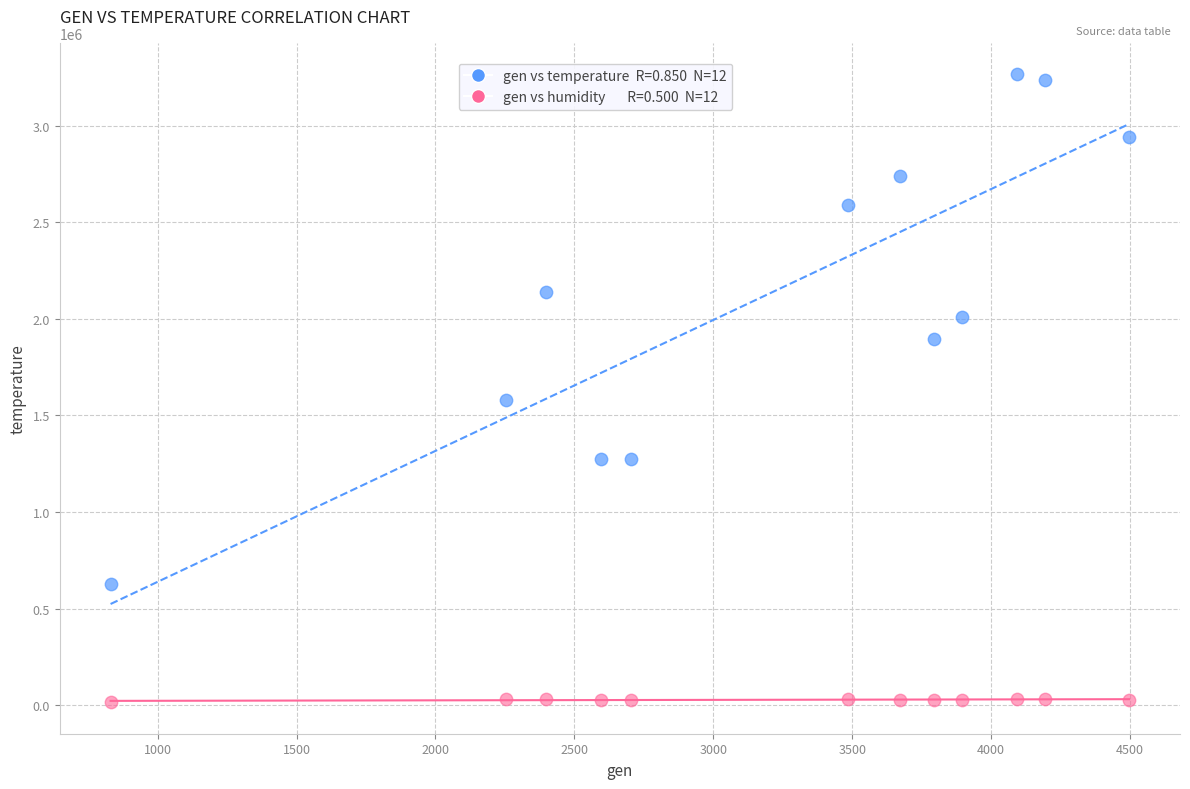

Across all data points, what is the range of X values (max minus min)?

3665.4